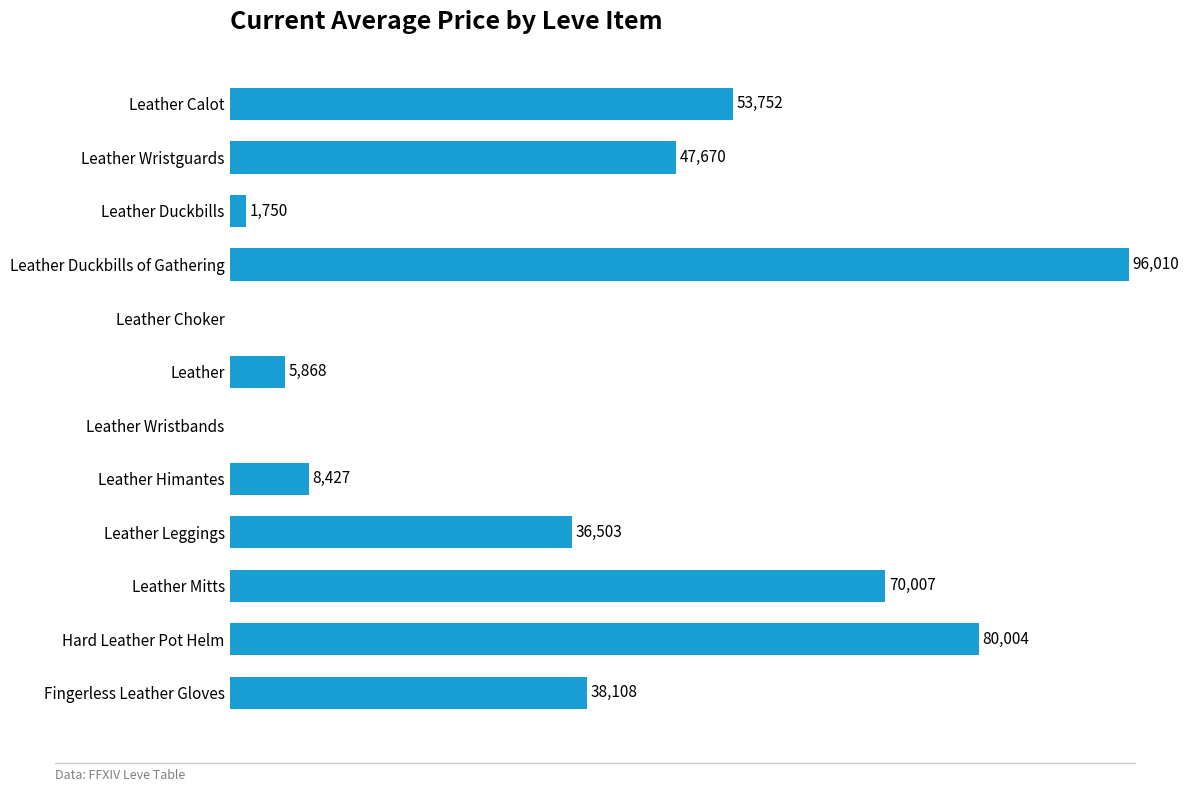

Which category has the highest value across all series?

Leather Duckbills of Gathering